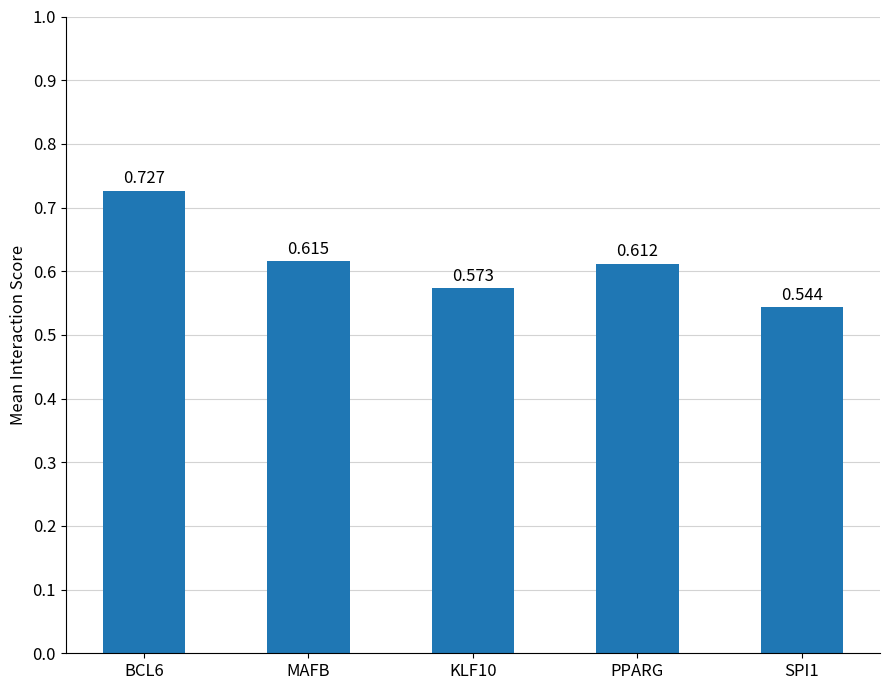

Are the bars horizontal?

No